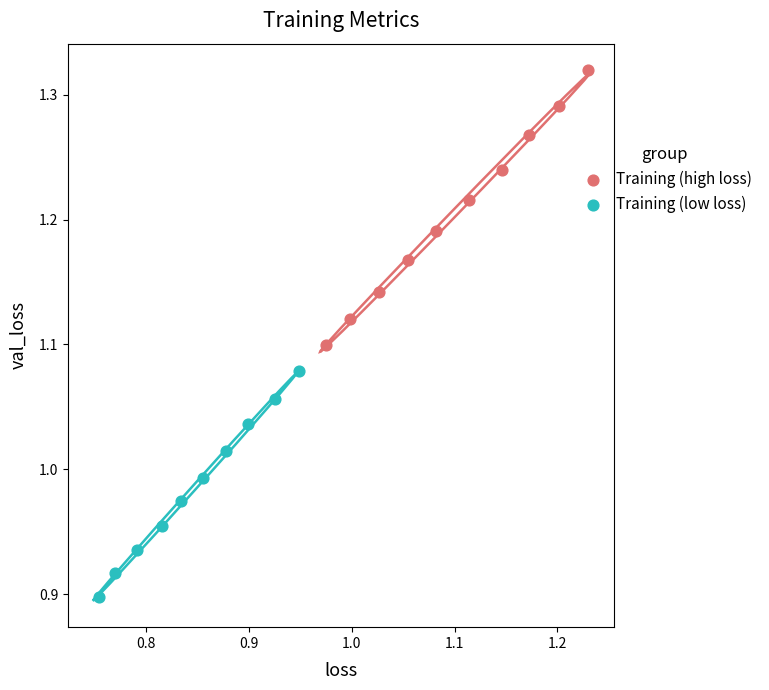

Which series contains the highest Y value?

Training (high loss)